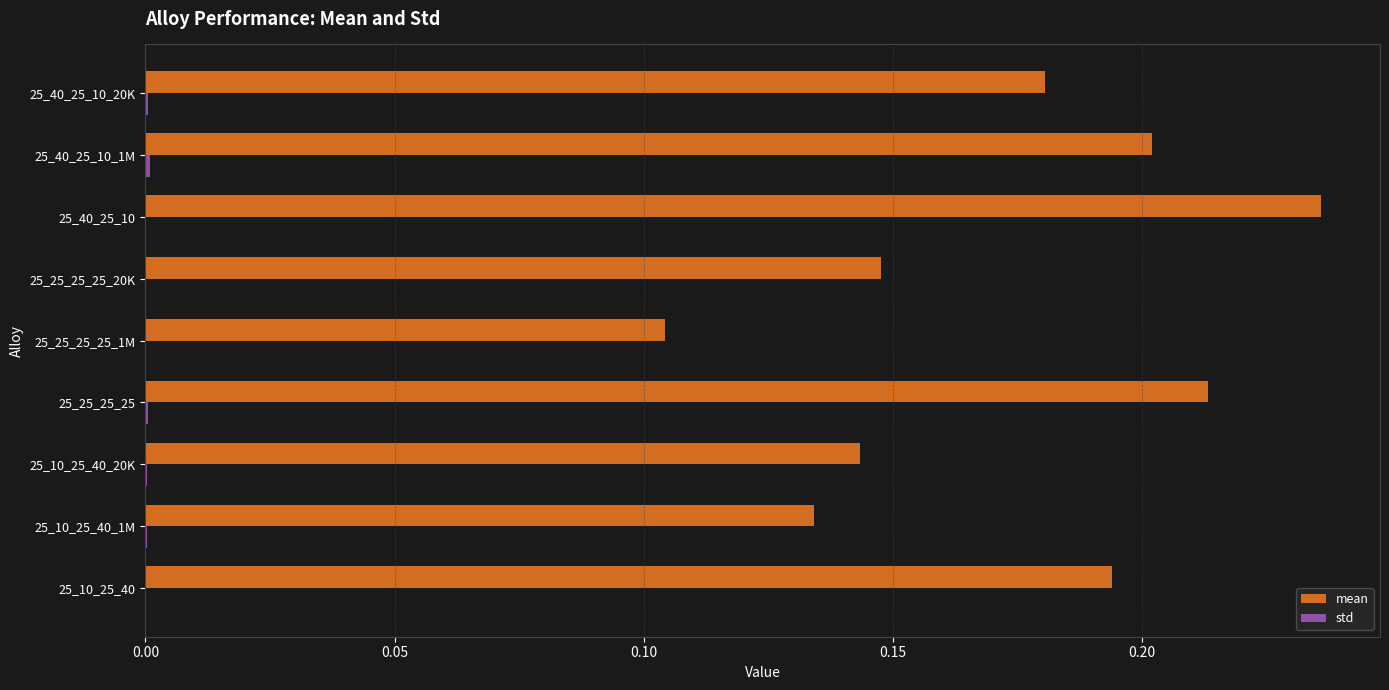

Which category has the highest value across all series?

25_40_25_10